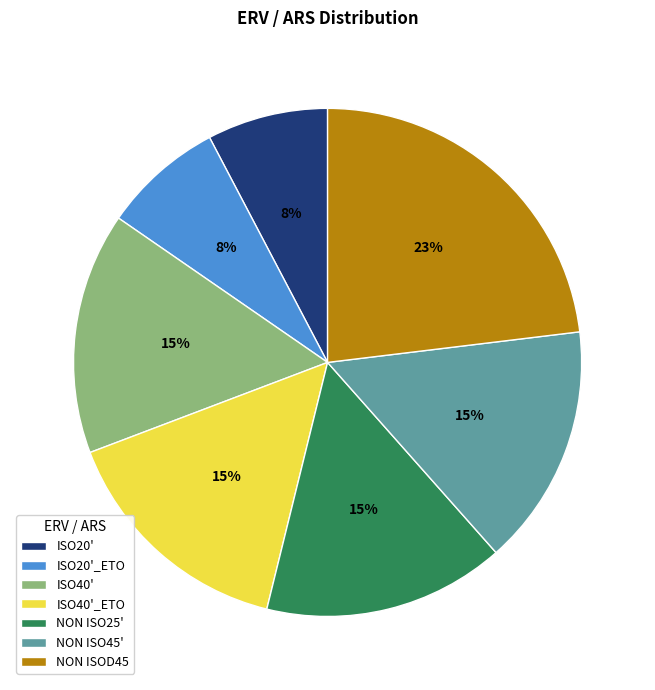

Does ISO40' account for over 50% of the chart?

No